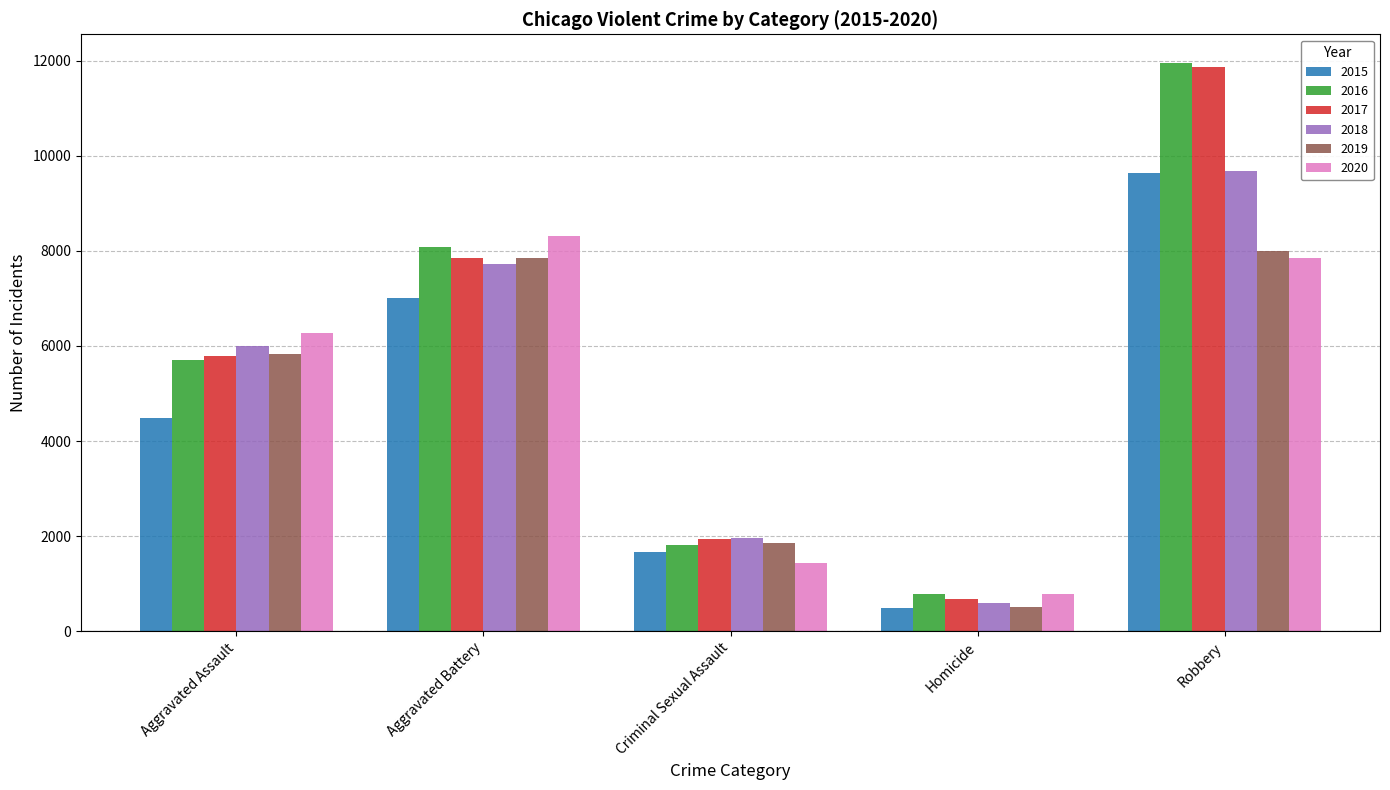

What is the difference between the maximum and second lowest values in the 2017 series?

9947